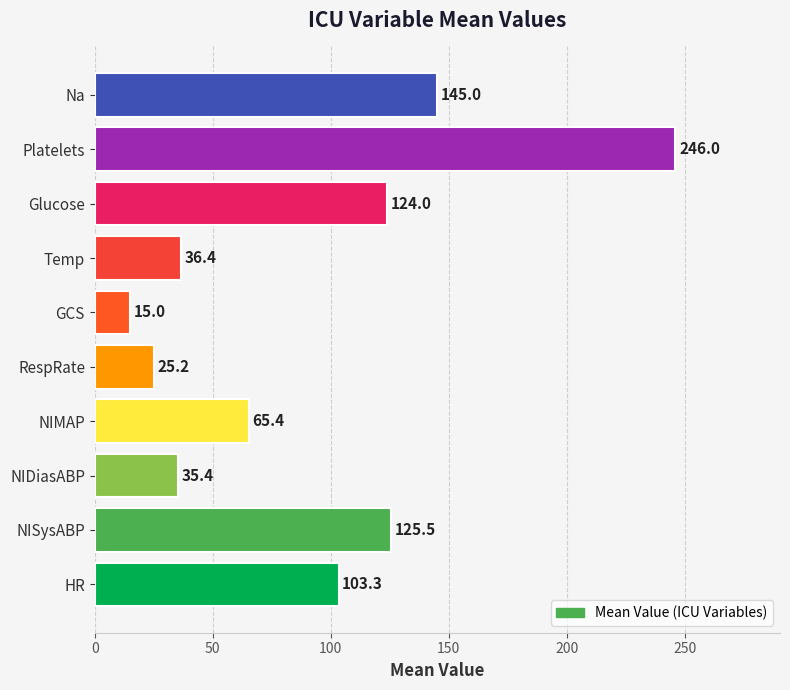

What is the sum of all values?

921.2